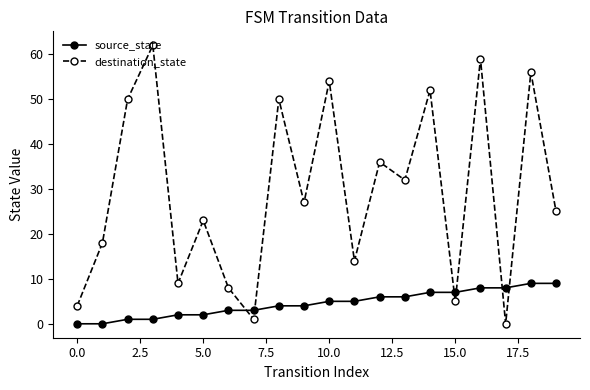

What is the difference between the second highest and second lowest values in the destination_state series?

58